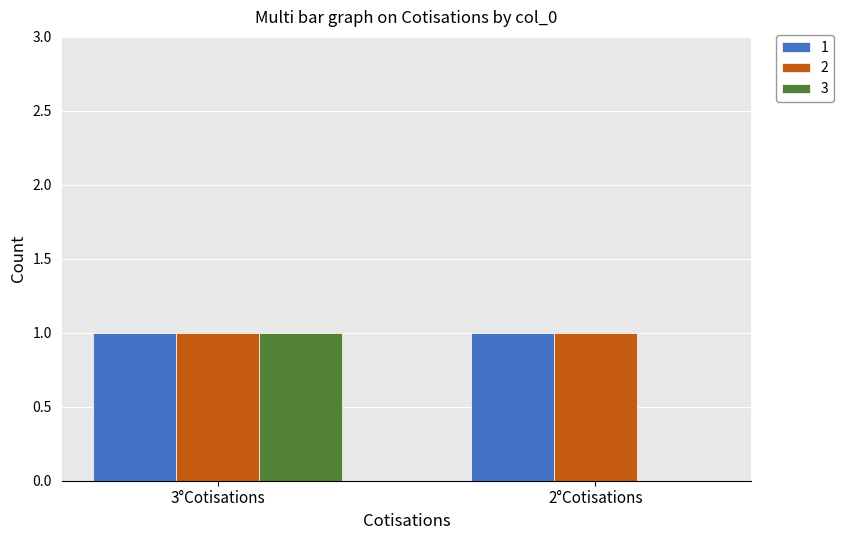

Is the value of 3 at 2°Cotisations greater than the value of 2 at 2°Cotisations?

No